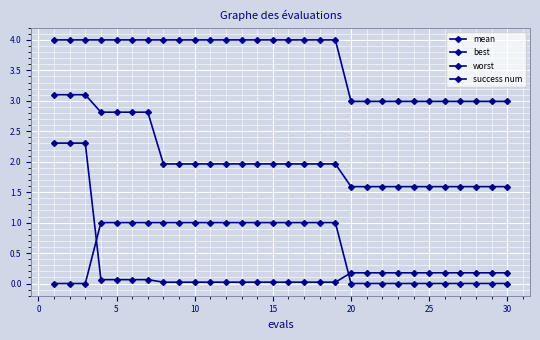

True or false: success num and worst intersect in this chart.

False